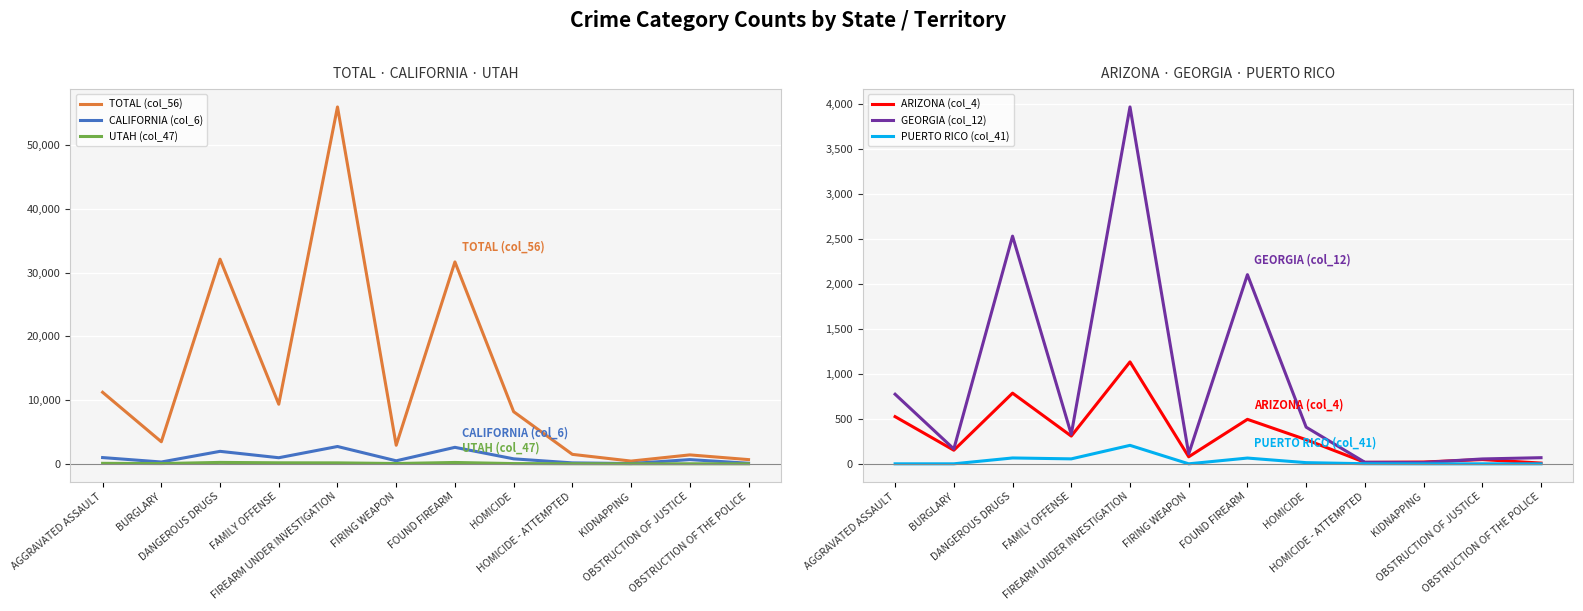

Which series has the largest total across all categories?

TOTAL (col_56)